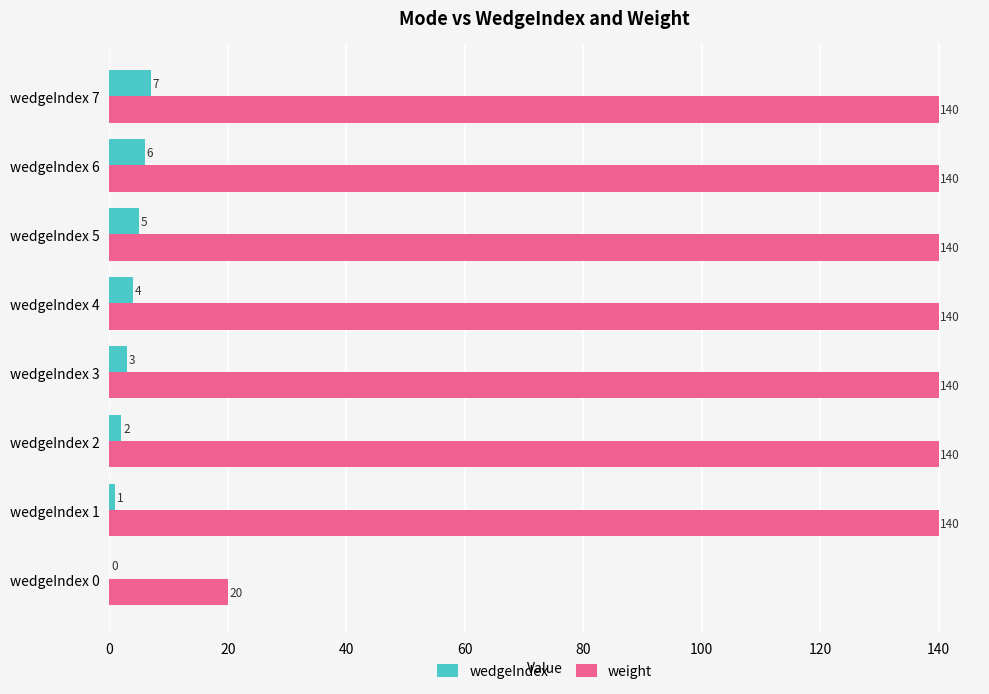

Between wedgeIndex 1 and wedgeIndex 3, which series saw the biggest shift?

wedgeIndex